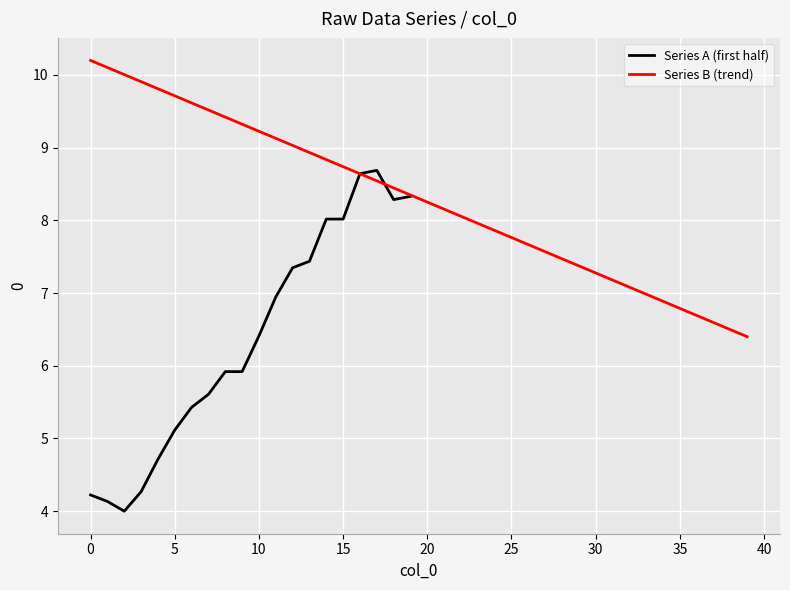

What is the change in value from 16 to 22?

-0.6